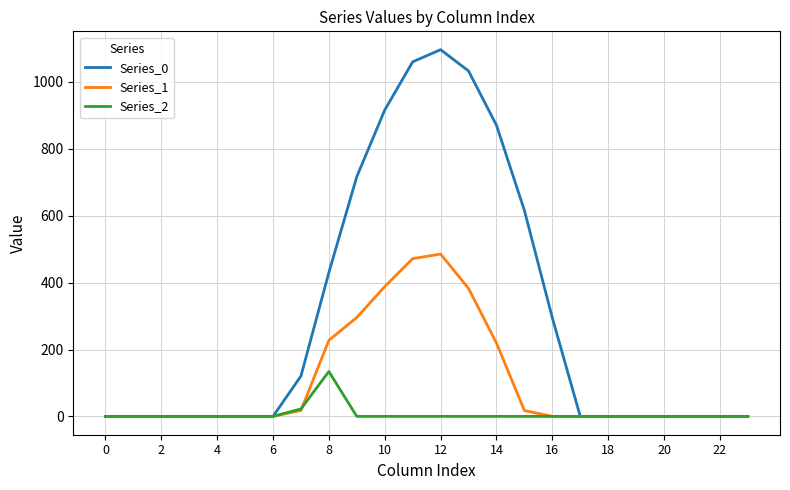

Which series has the largest total across all categories?

Series_0